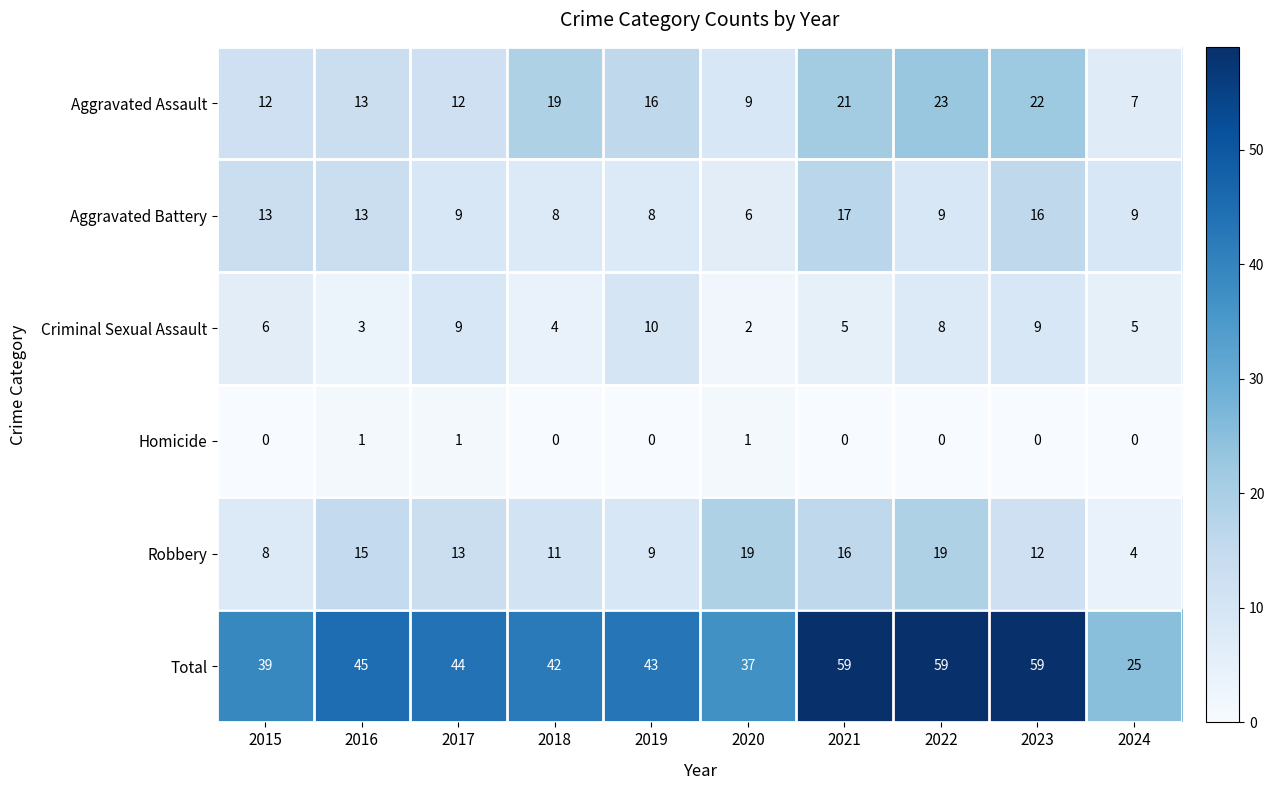

Count the number of data series in this chart.

6